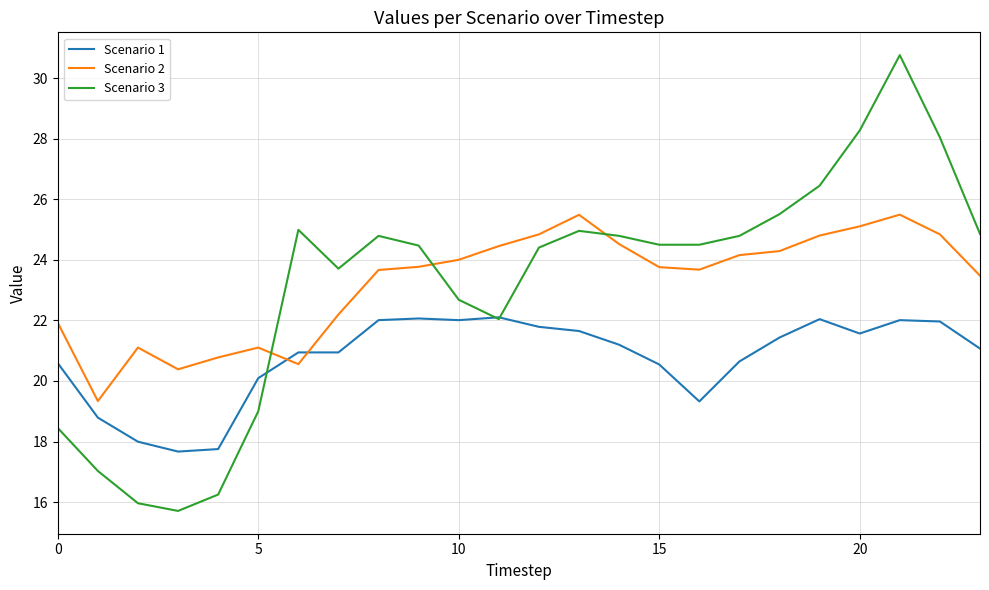

Does the chart have visible grid lines?

Yes